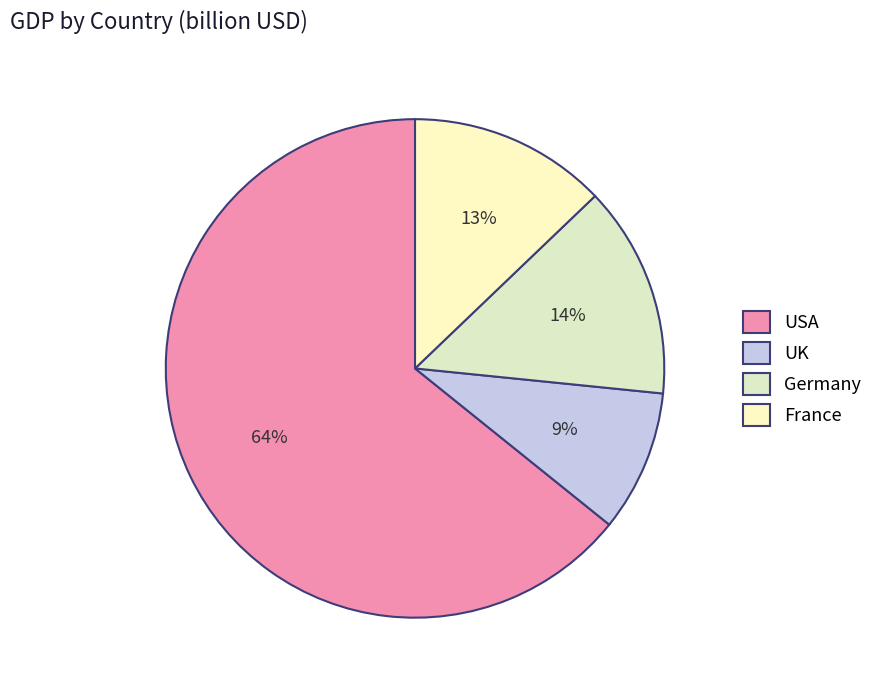

To the nearest percent, what percentage of the pie is UK?

9%